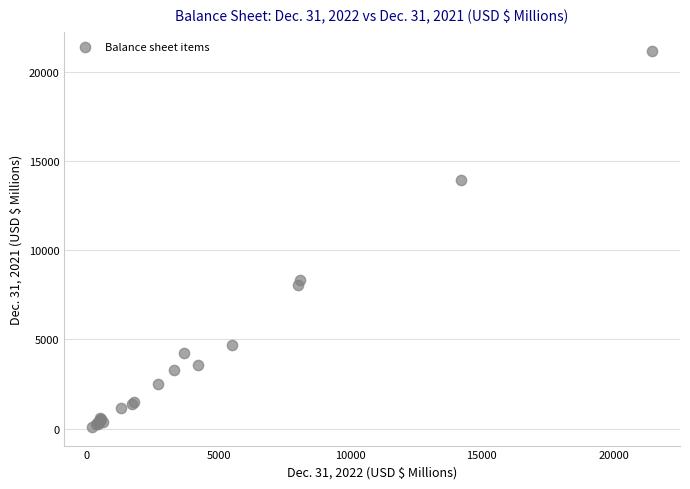

What Y value in the scatter plot is closest to 10655?

8347.2